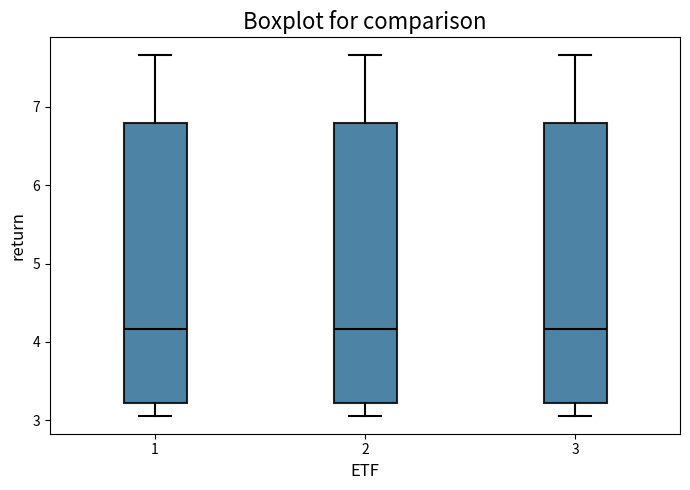

Reading left to right, transcribe this box plot: for each box, give where its median line is, the range the box spans, and where its two whiskers end, as read against the y-axis. The values are not printed on the chart, so give them approximately, as read against the axis.

1: median 4.2, box 3.2 to 6.8, whiskers 3.1 to 7.7
2: median 4.2, box 3.2 to 6.8, whiskers 3.1 to 7.7
3: median 4.2, box 3.2 to 6.8, whiskers 3.1 to 7.7